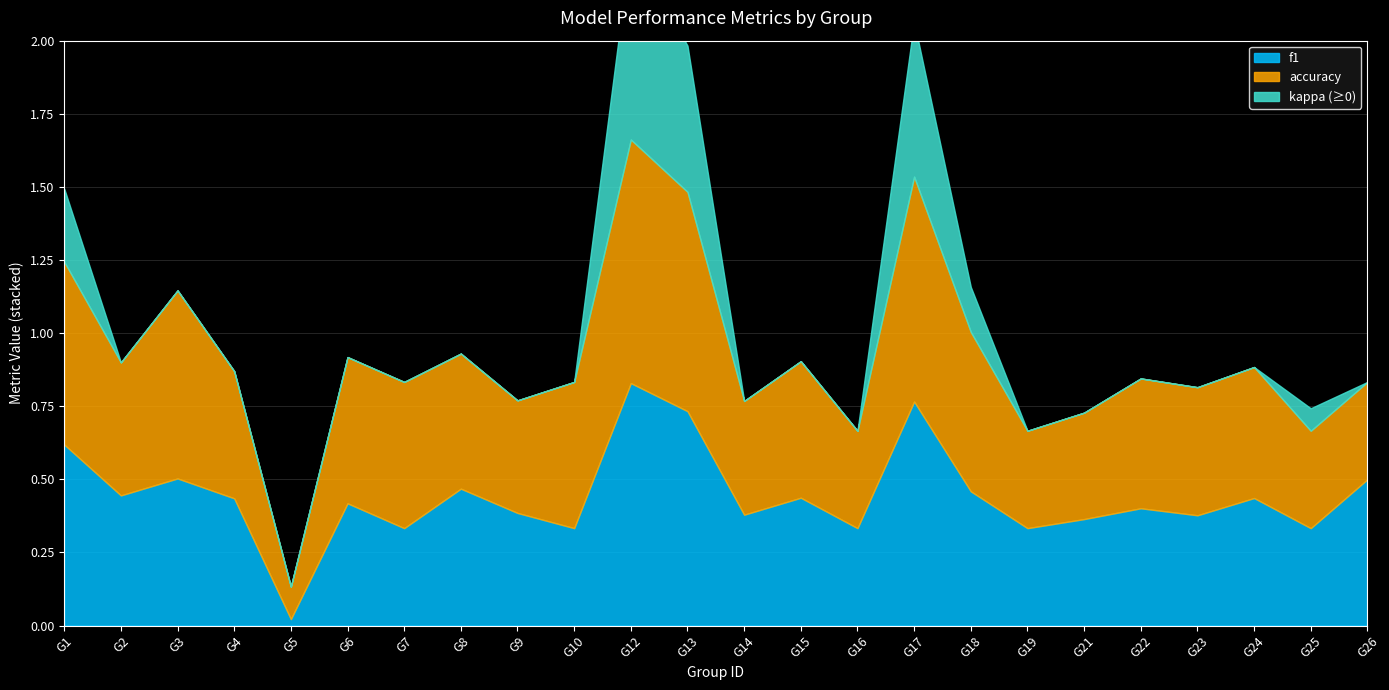

At which category does kappa reach its first local valley?

2